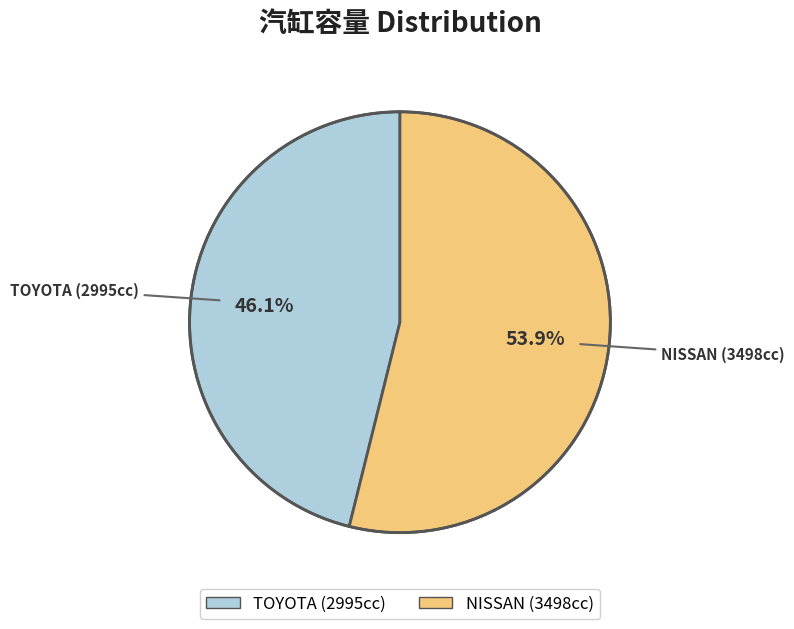

Does any single category account for the majority?

Yes